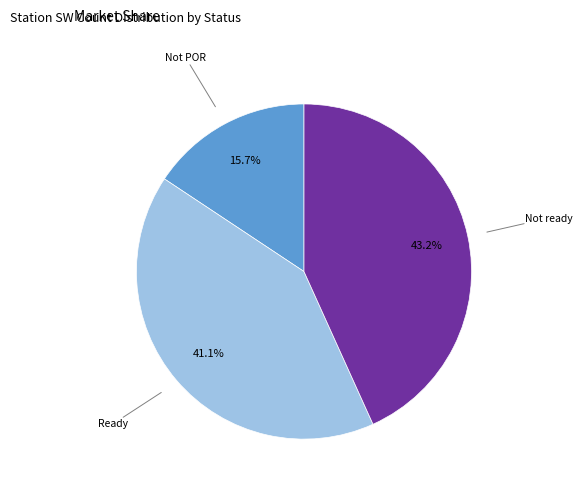

Is there any slice that represents more than half of the pie?

No